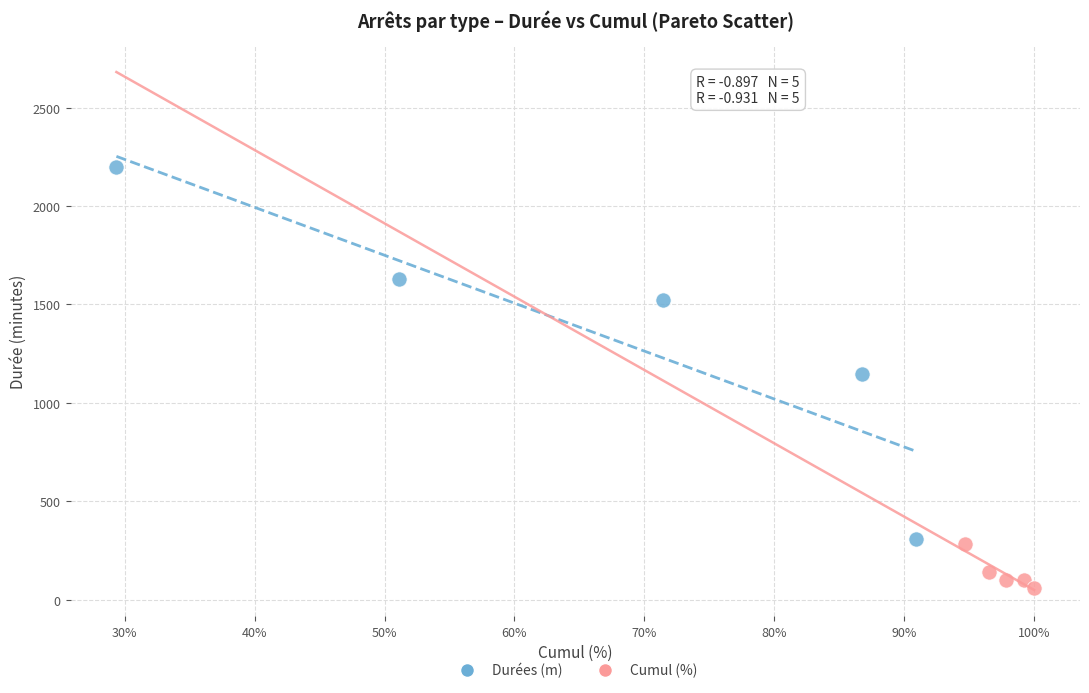

Which series has the widest spread of Y values?

Durées (m)